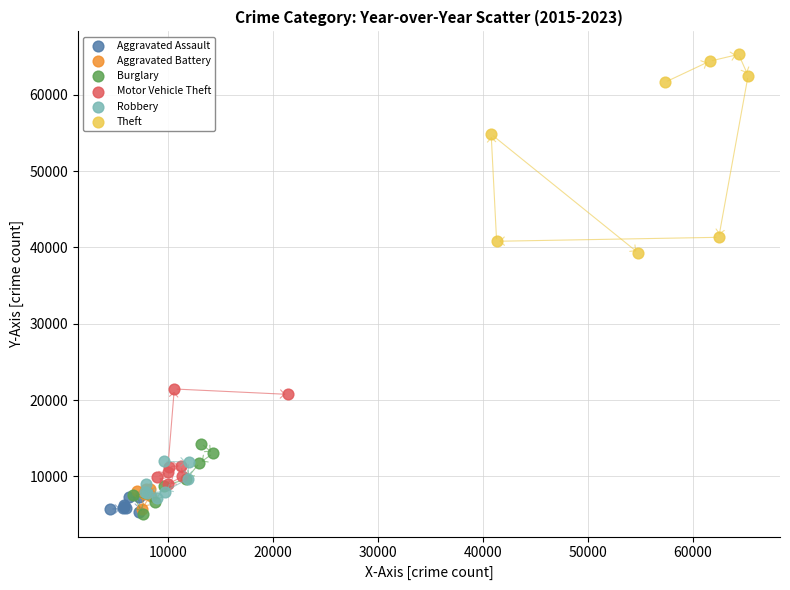

Which series contains the highest Y value?

Theft